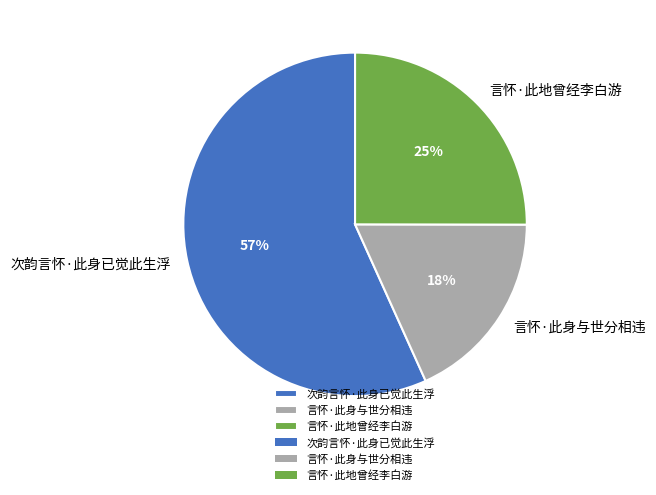

Combined, do 言怀·此身与世分相违 and 言怀·此地曾经李白游 account for over 50%?

No